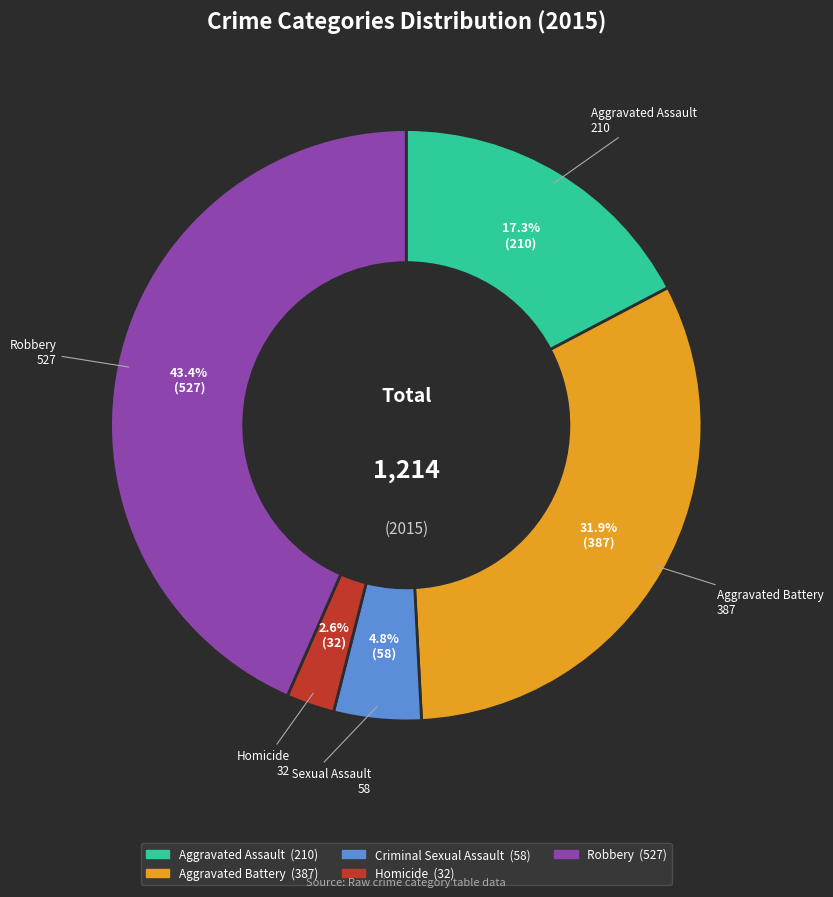

How much of the chart is everything except Aggravated Battery?

68.1%